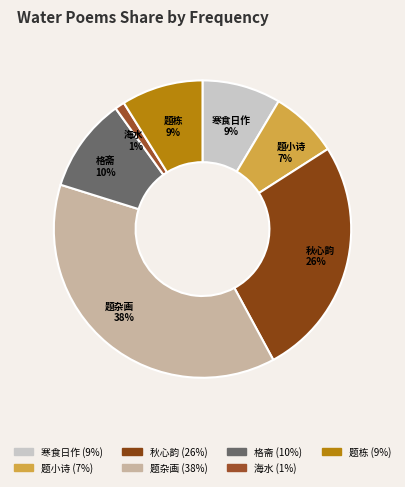

Count the number of slices in the pie.

7